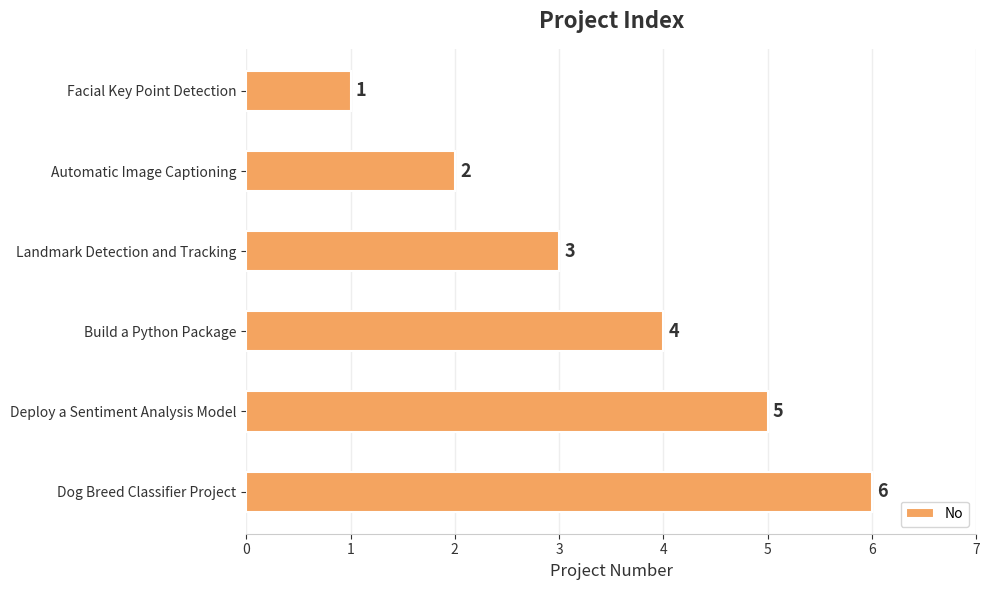

What is the average value?

4